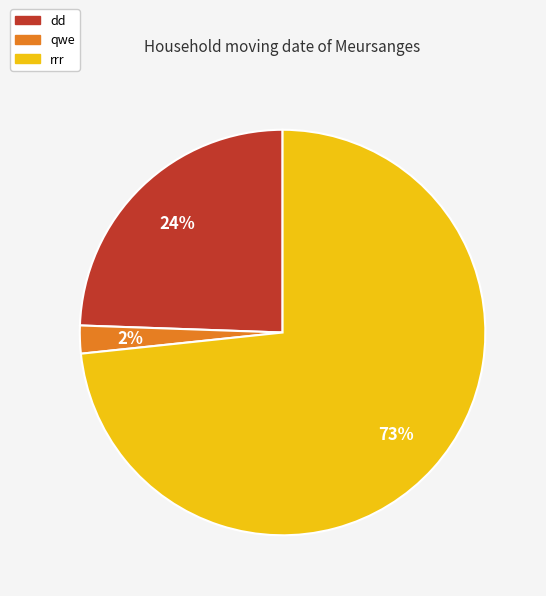

Which slice is the smallest?

qwe